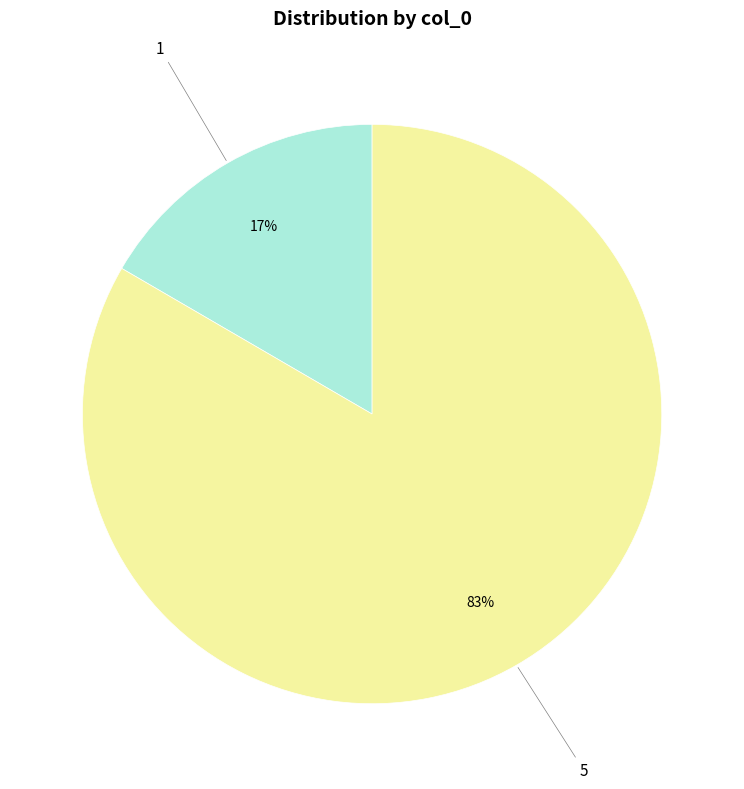

Is there a majority slice in this chart?

Yes